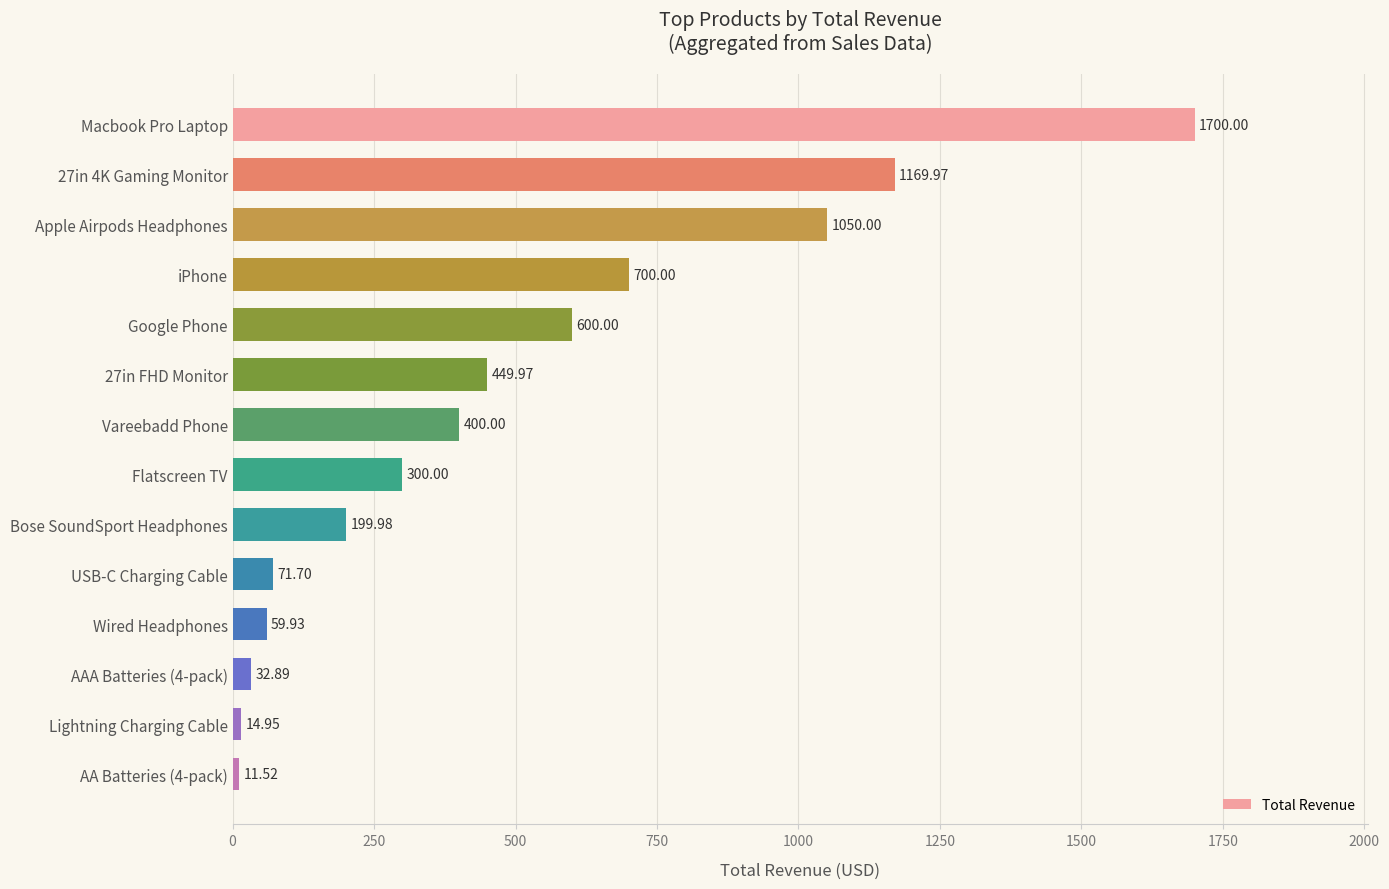

What is the label of the 11th bar from the top?

Wired Headphones